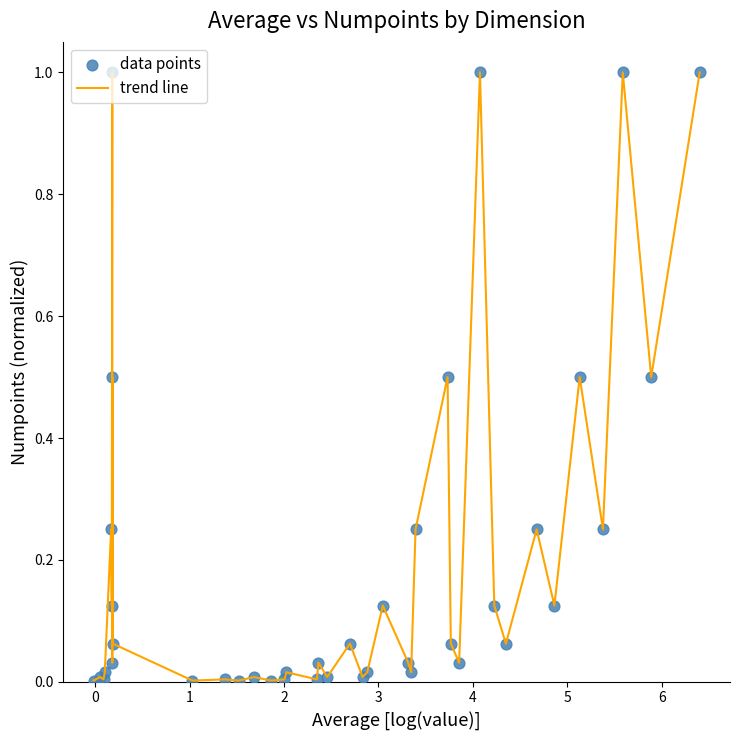

What is the difference between the maximum and minimum values?

1.0